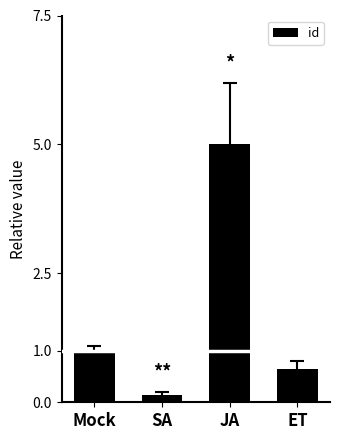

Where is the data nearest to the value 2?

Mock